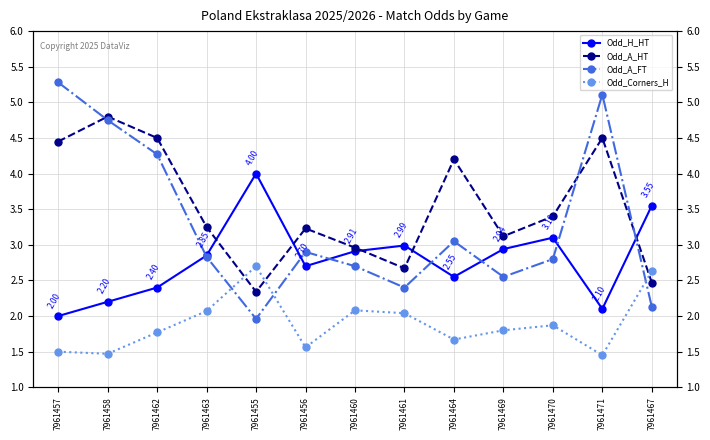

Reading right to left, list all the values displayed in this chart.

Odd_H_HT: 7961467=3.5	7961471=2.1	7961470=3.1	7961469=2.9	7961464=2.5	7961461=3.0	7961460=2.9	7961456=2.7	7961455=4.0	7961463=2.9	7961462=2.4	7961458=2.2	7961457=2.0
Odd_A_HT: 7961467=2.5	7961471=4.5	7961470=3.4	7961469=3.1	7961464=4.2	7961461=2.7	7961460=3.0	7961456=3.2	7961455=2.3	7961463=3.2	7961462=4.5	7961458=4.8	7961457=4.5
Odd_A_FT: 7961467=2.1	7961471=5.1	7961470=2.8	7961469=2.5	7961464=3.0	7961461=2.4	7961460=2.7	7961456=2.9	7961455=2.0	7961463=2.8	7961462=4.3	7961458=4.8	7961457=5.3
Odd_Corners_H: 7961467=2.6	7961471=1.4	7961470=1.9	7961469=1.8	7961464=1.7	7961461=2.0	7961460=2.1	7961456=1.6	7961455=2.7	7961463=2.1	7961462=1.8	7961458=1.5	7961457=1.5